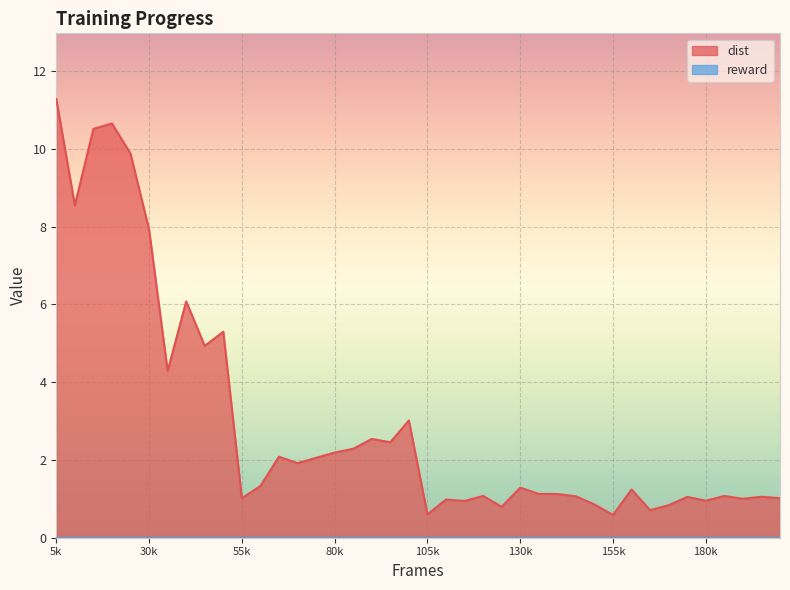

The chart shows a value of 6.1 at 40000. True or false?

True